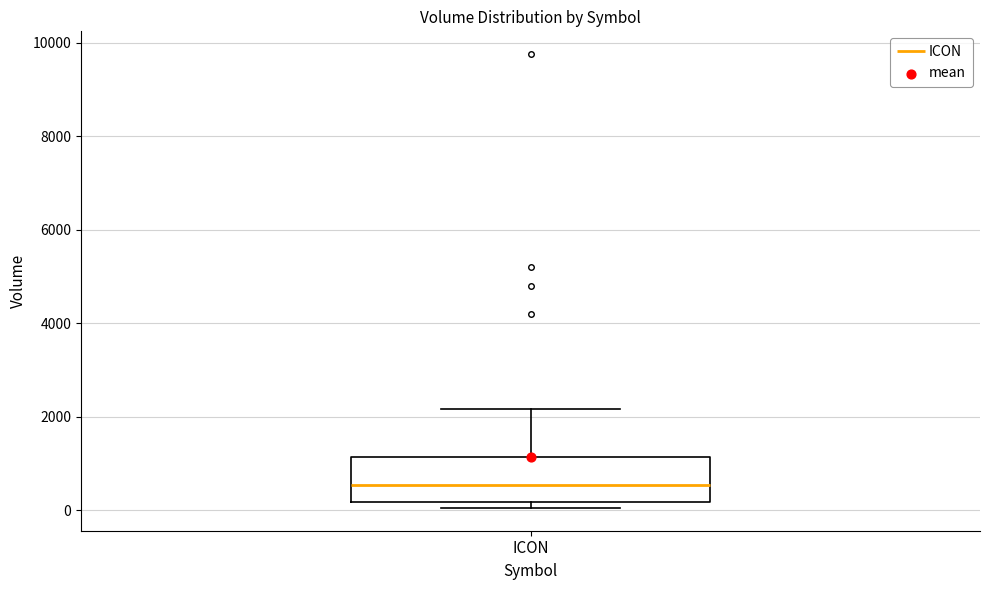

Where is the upper edge of the box for ICON on the y-axis? The values are not printed on the chart, so give them approximately, as read against the axis.

1200